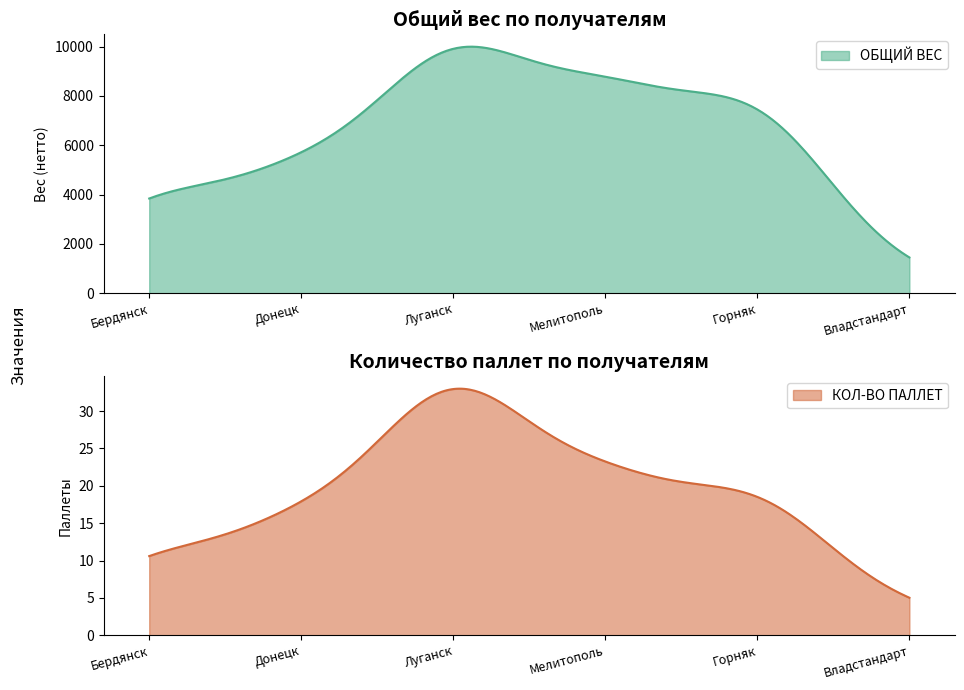

True or false: ОБЩИЙ ВЕС and КОЛ-ВО ПАЛЛЕТ cross at least once.

False